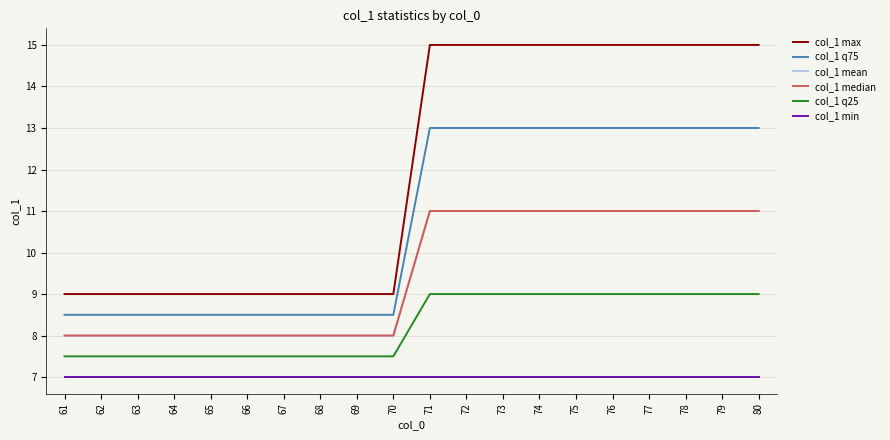

True or false: col_1 min and col_1 mean cross at least once.

False